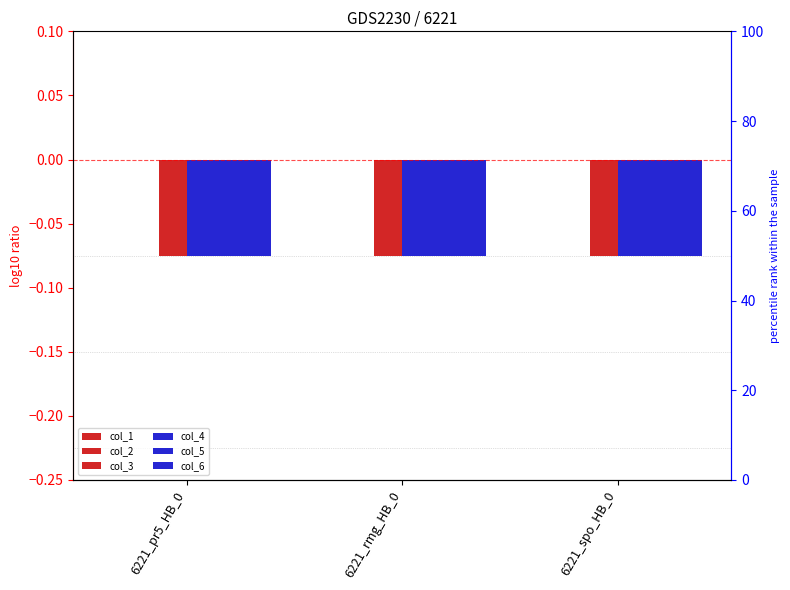

Count the number of data series in this chart.

6